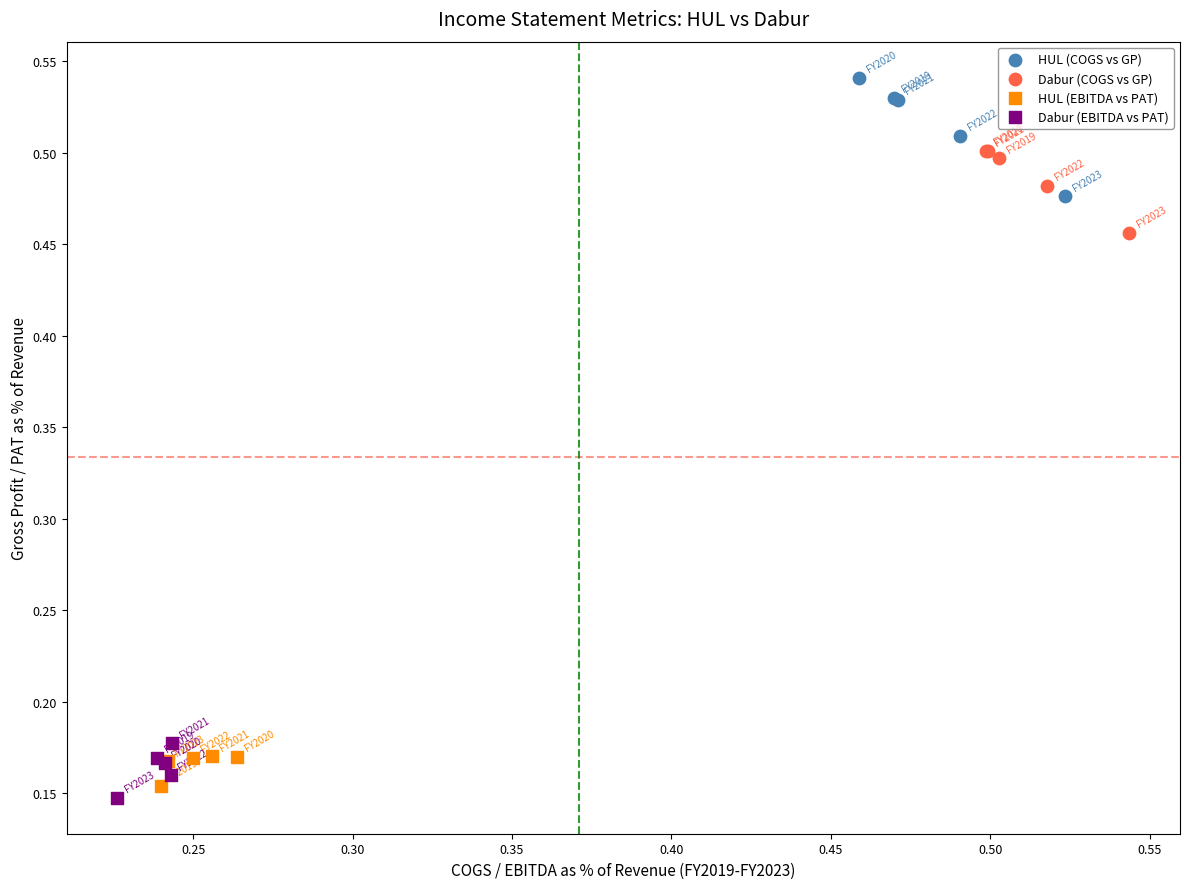

Which series reaches the maximum Y coordinate?

HUL (COGS vs GP)